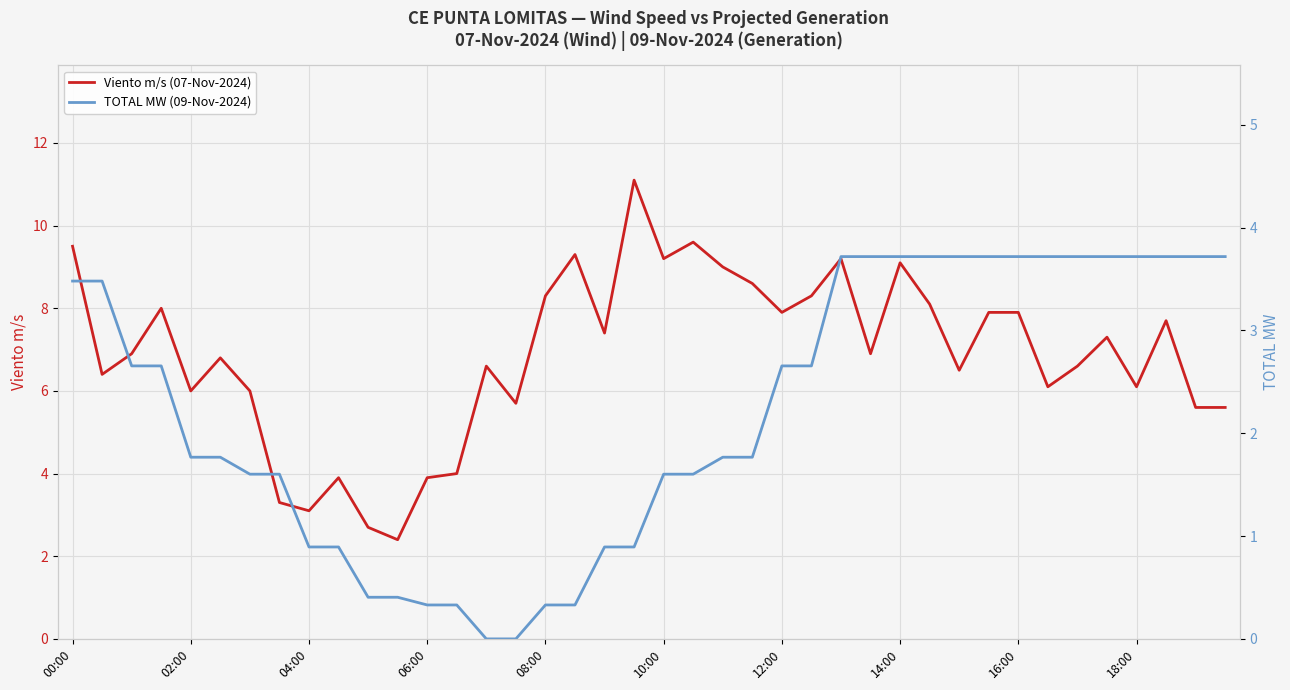

Is it true that Viento m/s (07-Nov-2024) equals 4.0 at 13?

True